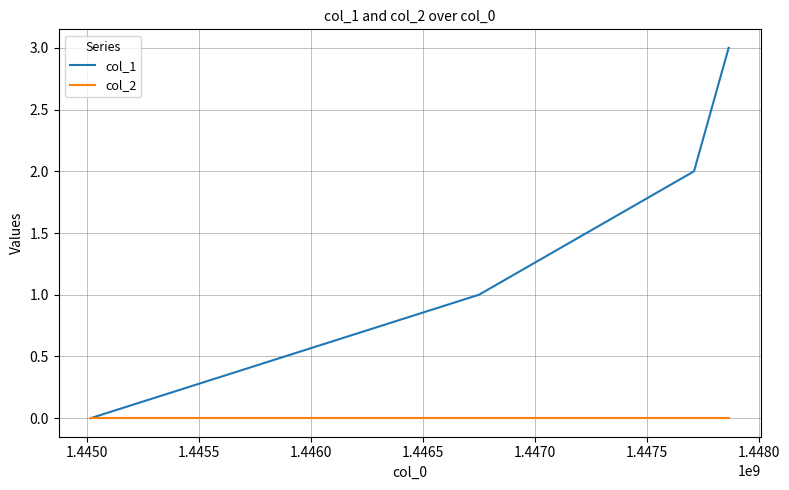

Rank the series by their maximum value, from highest to lowest.

col_1, col_2